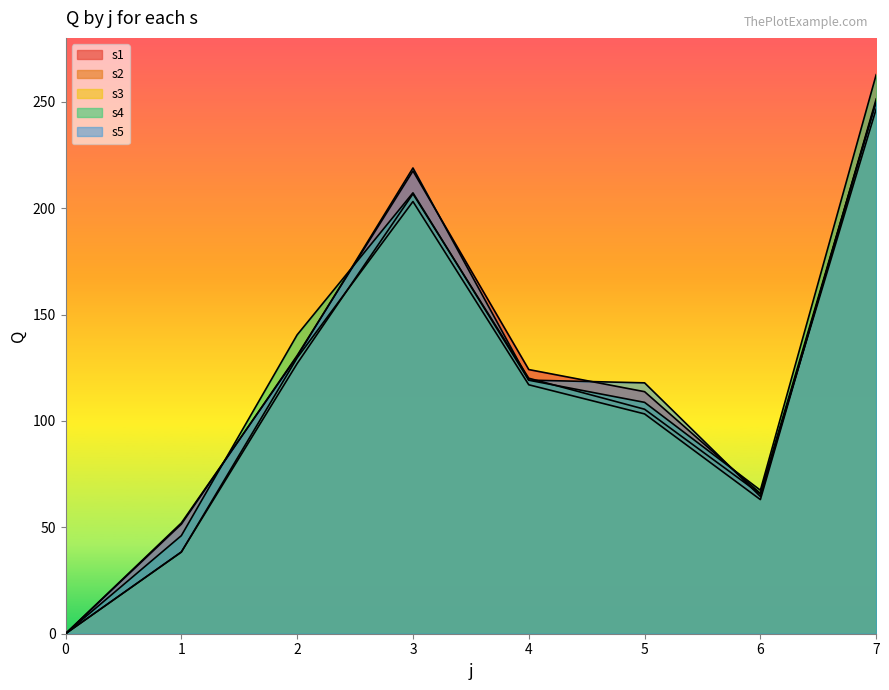

True or false: s2 has more than 0 interior local peaks.

True